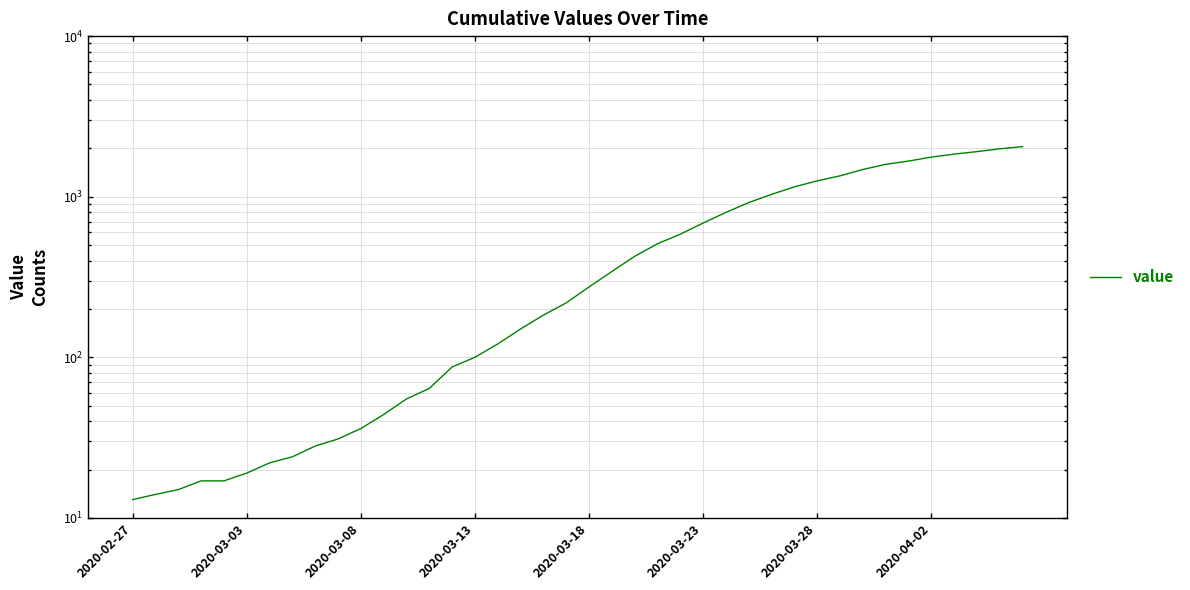

What is the ratio of the value at 38 to the value at 34?

1.2